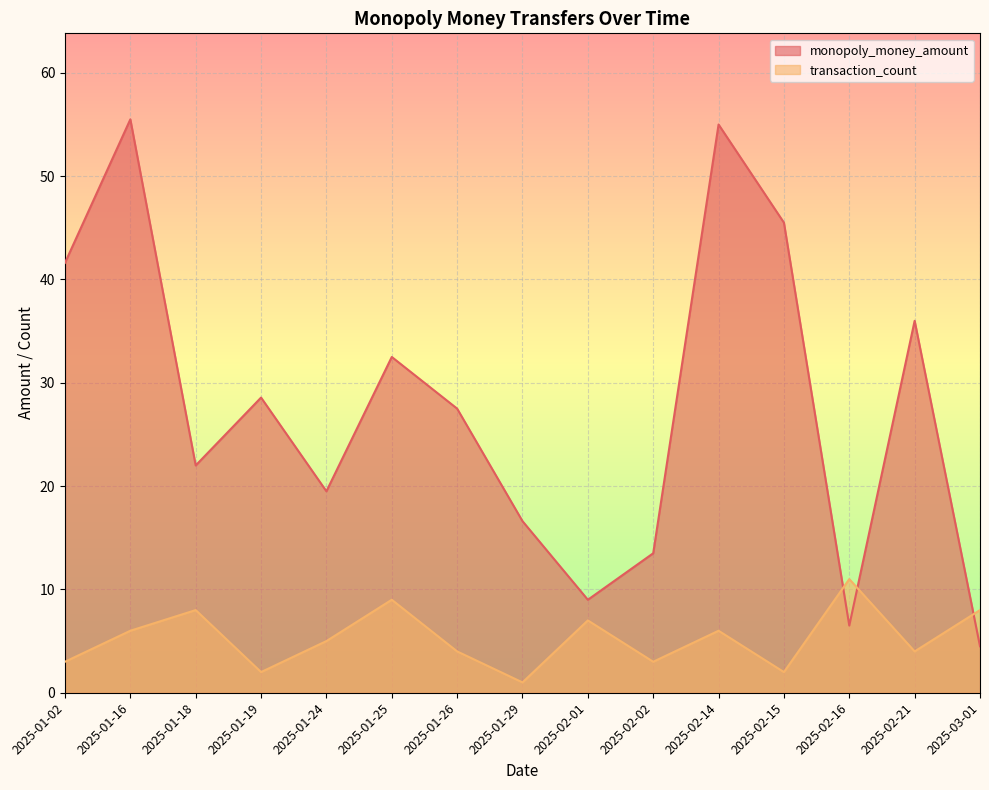

Which label corresponds to the smallest value in the chart?

2025-01-29